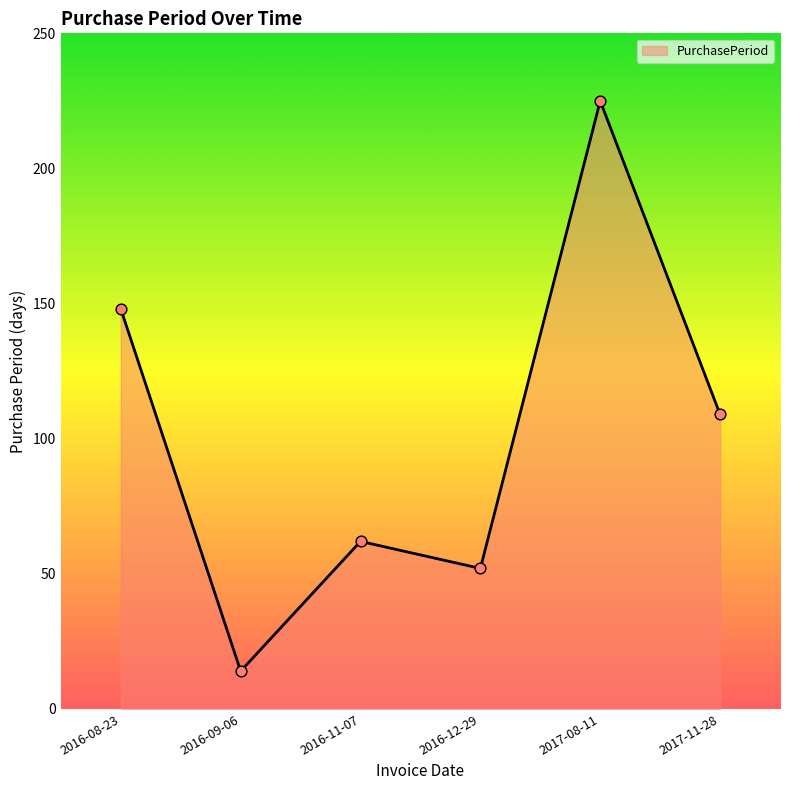

What is the ratio of the value at 2017-08-11 to the value at 2016-08-23?

1.5